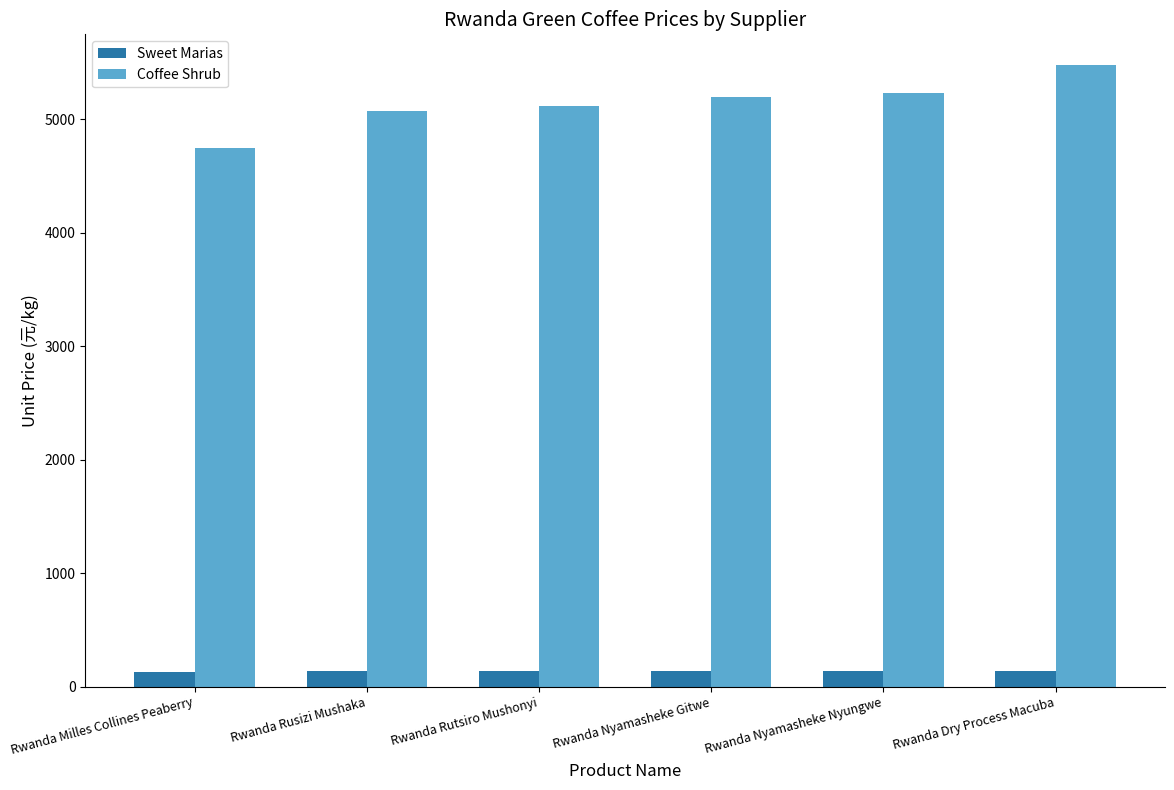

What are all the series names shown in the legend?

Sweet Marias, Coffee Shrub